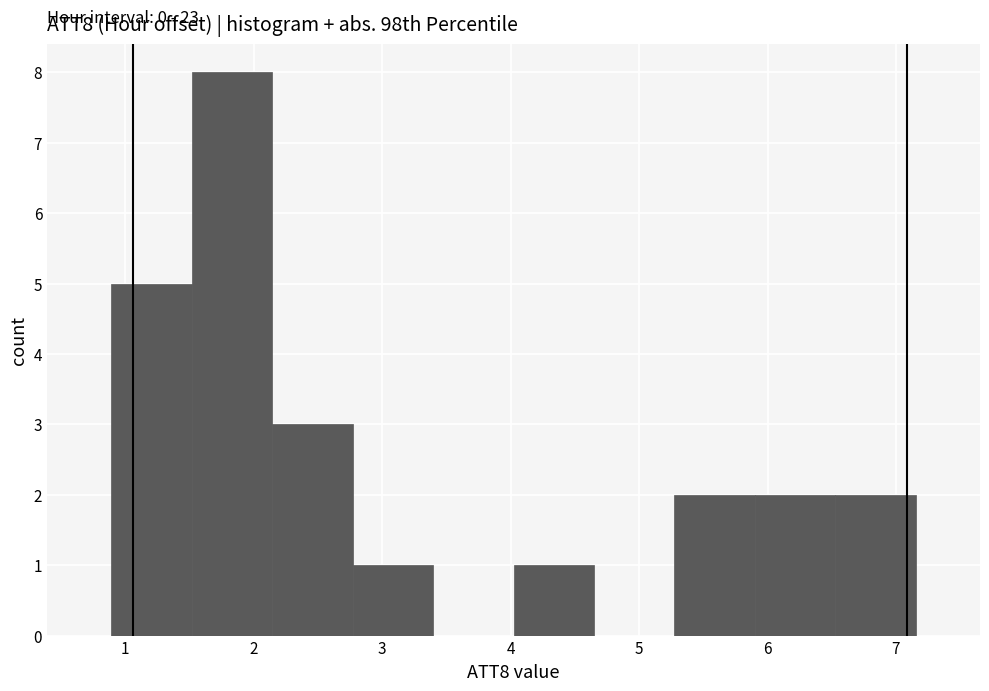

Over which range of the x-axis is the bar tallest?

1.5 to 2.1